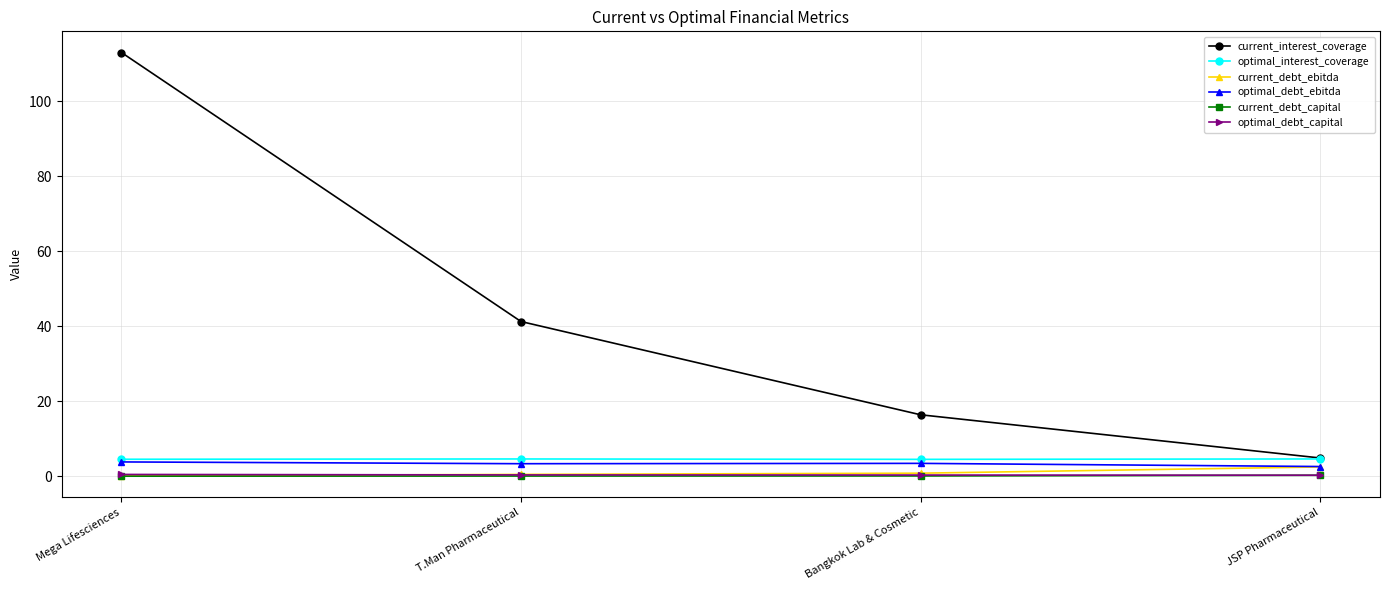

Rank the categories by current_interest_coverage value from lowest to highest.

JSP Pharmaceutical, Bangkok Lab & Cosmetic, T.Man Pharmaceutical, Mega Lifesciences